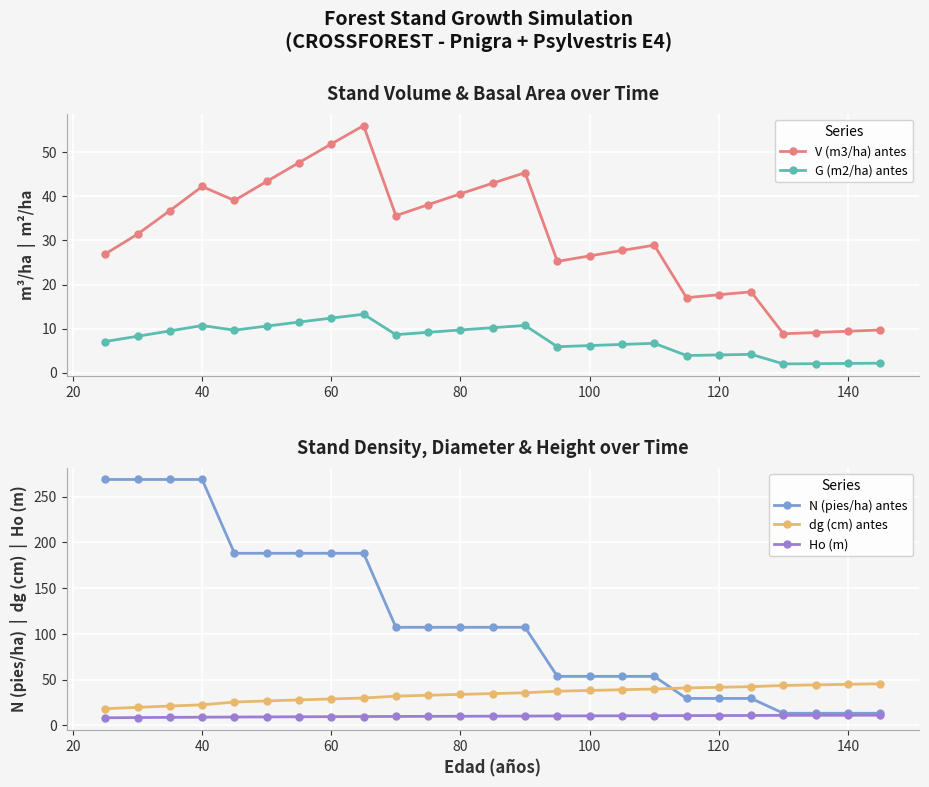

At how many categories does at least one series exceed 196?

4